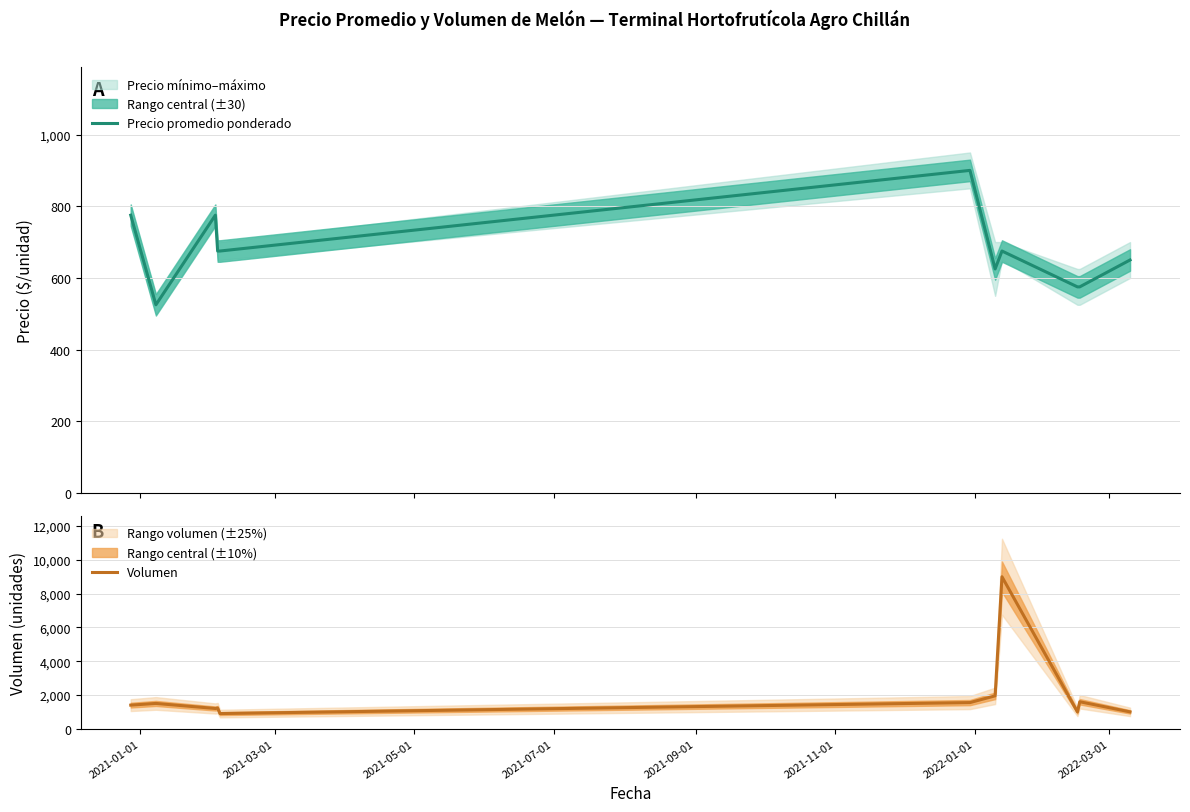

What is the maximum value for Precio promedio ponderado?

900